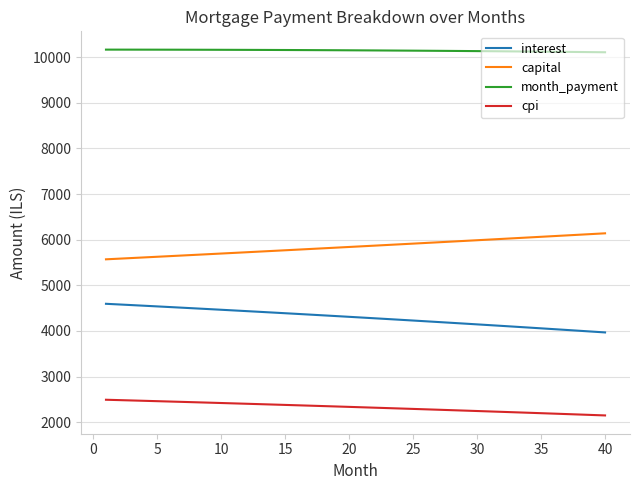

Rank the series by their maximum value, from highest to lowest.

month_payment, capital, interest, cpi